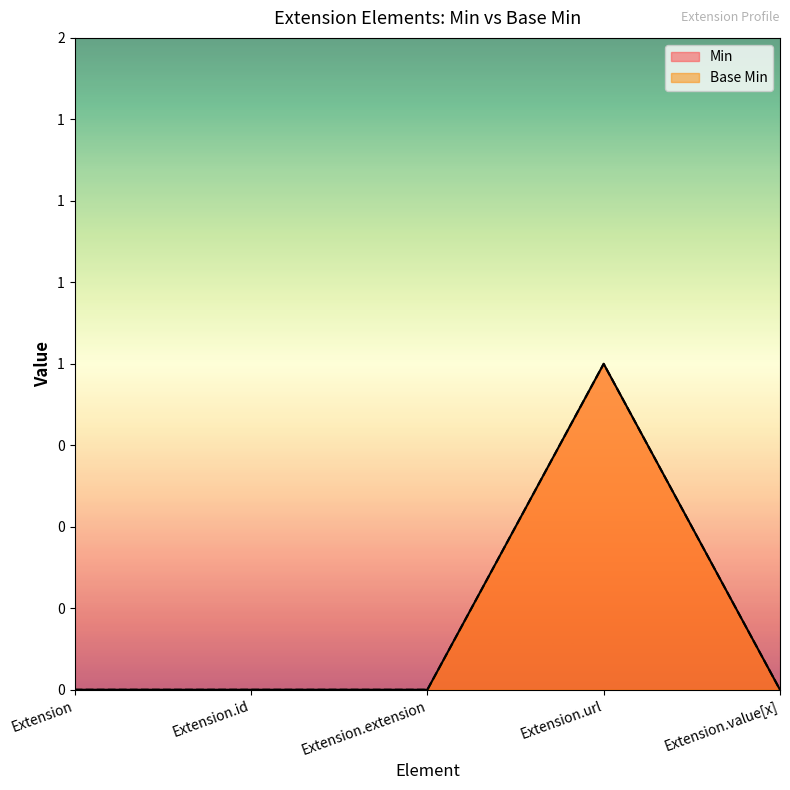

List the labels in order of Base Min value, largest first.

Extension.url, Extension, Extension.id, Extension.extension, Extension.value[x]